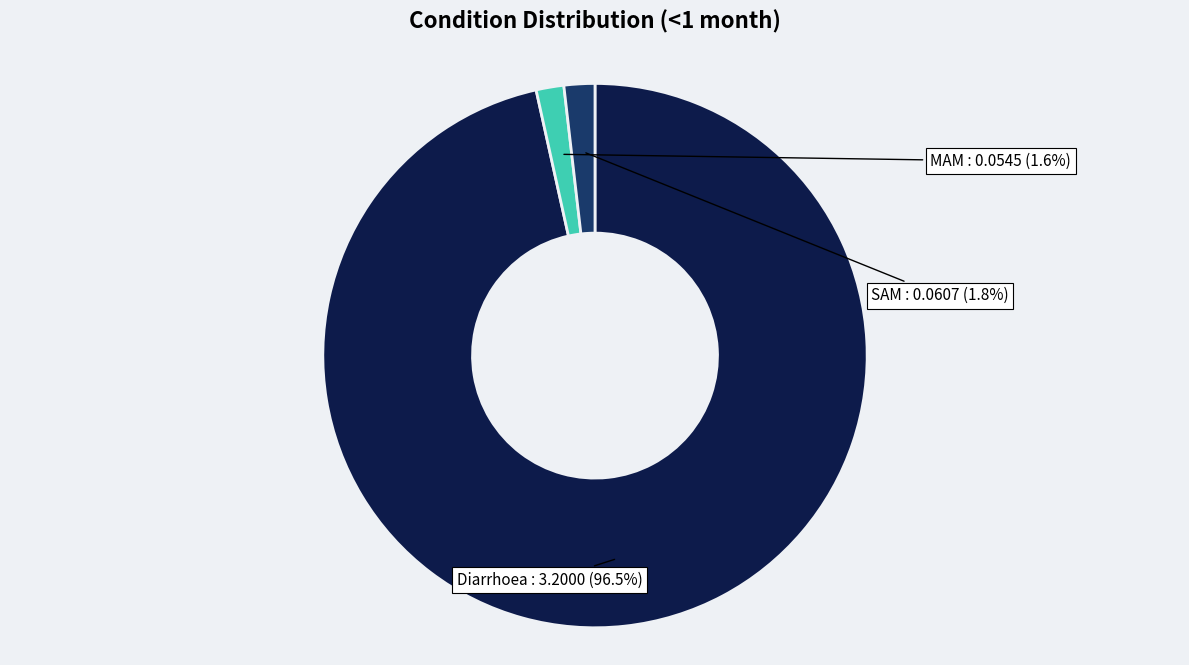

To the nearest percent, what is the difference between the largest and smallest slice percentages?

95%